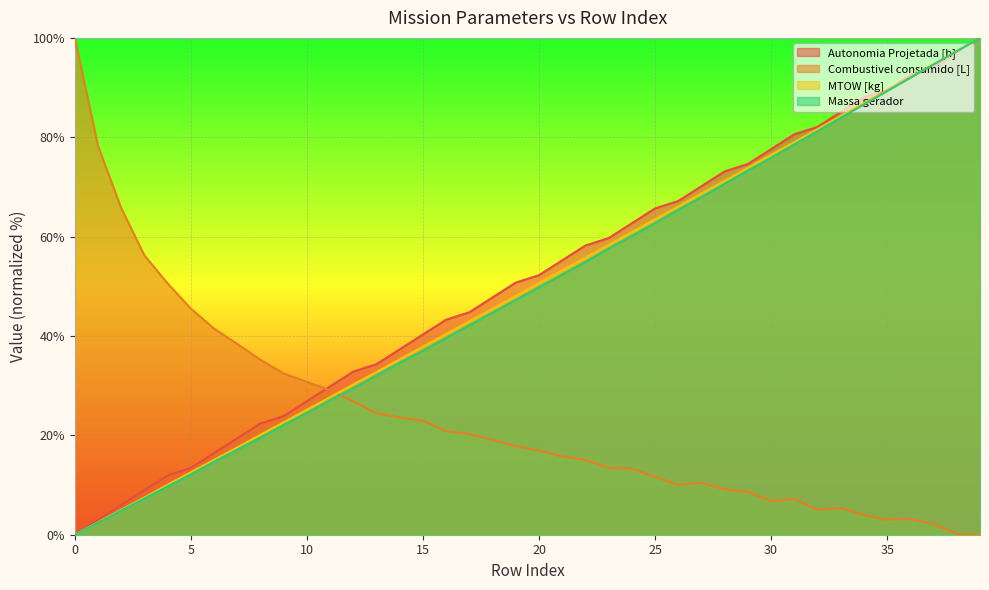

What is the difference between the maximum and minimum values in the Massa gerador series?

100.0